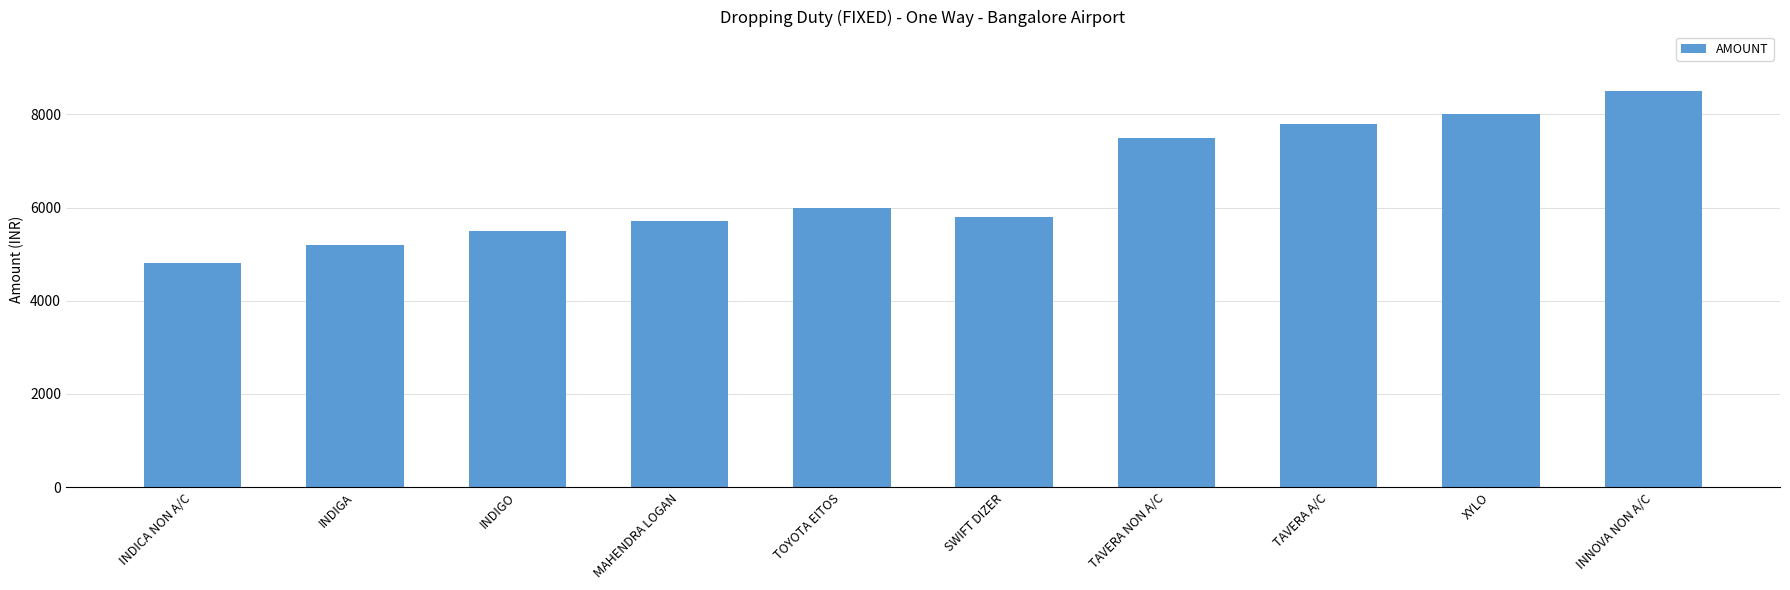

Rank the categories by value from lowest to highest.

INDICA NON A/C, INDIGA, INDIGO, MAHENDRA LOGAN, SWIFT DIZER, TOYOTA EITOS, TAVERA NON A/C, TAVERA A/C, XYLO, INNOVA NON A/C